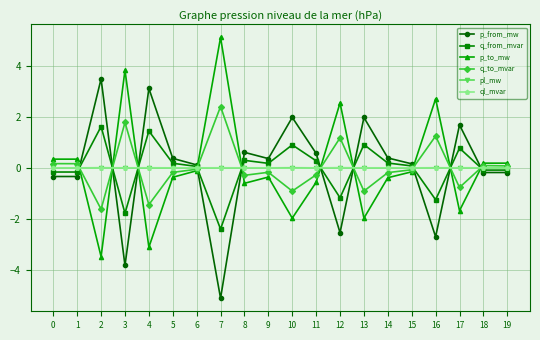

True or false: p_from_mw and q_to_mvar intersect in this chart.

True